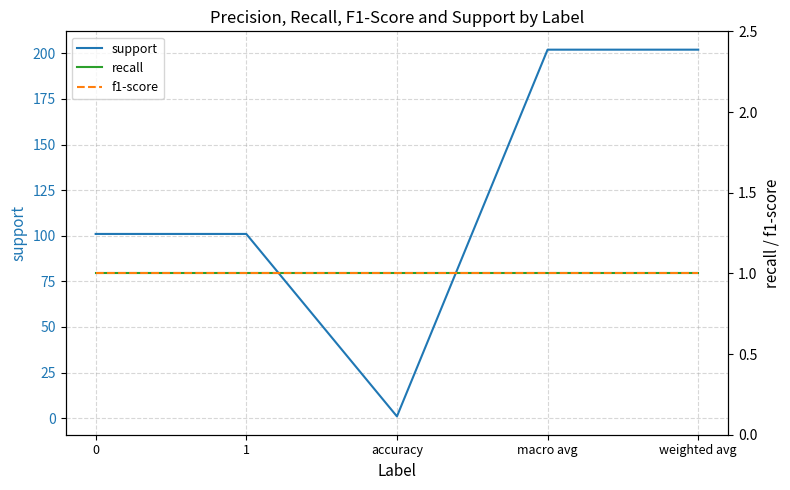

At how many categories does at least one series exceed 126?

2